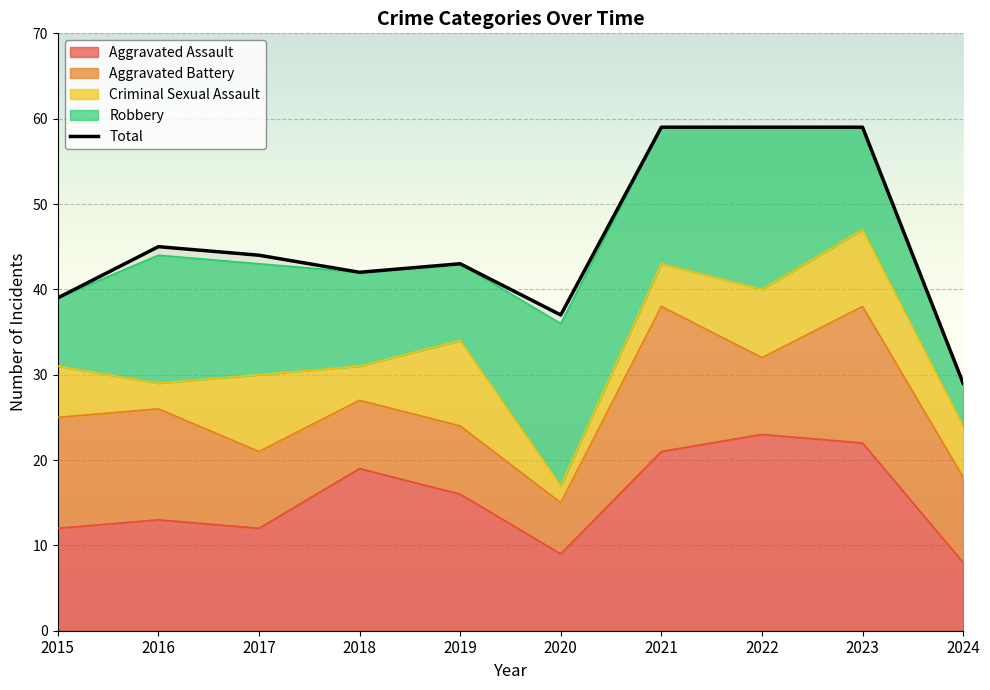

True or false: Total and Robbery intersect in this chart.

False